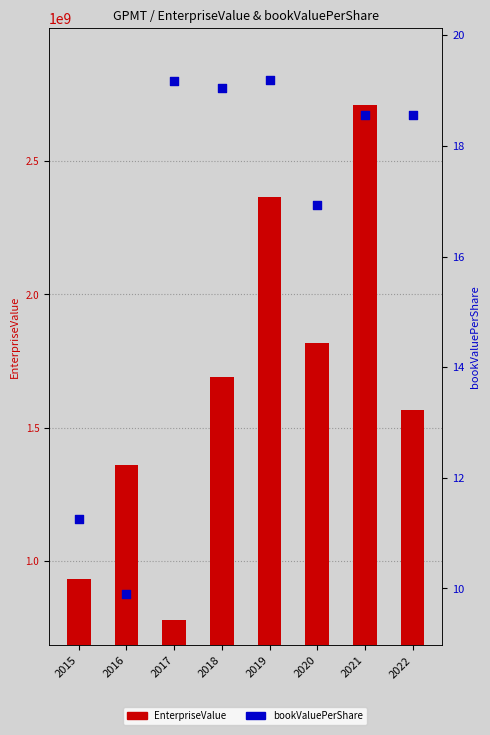

Which series reaches the minimum Y coordinate?

bookValuePerShare